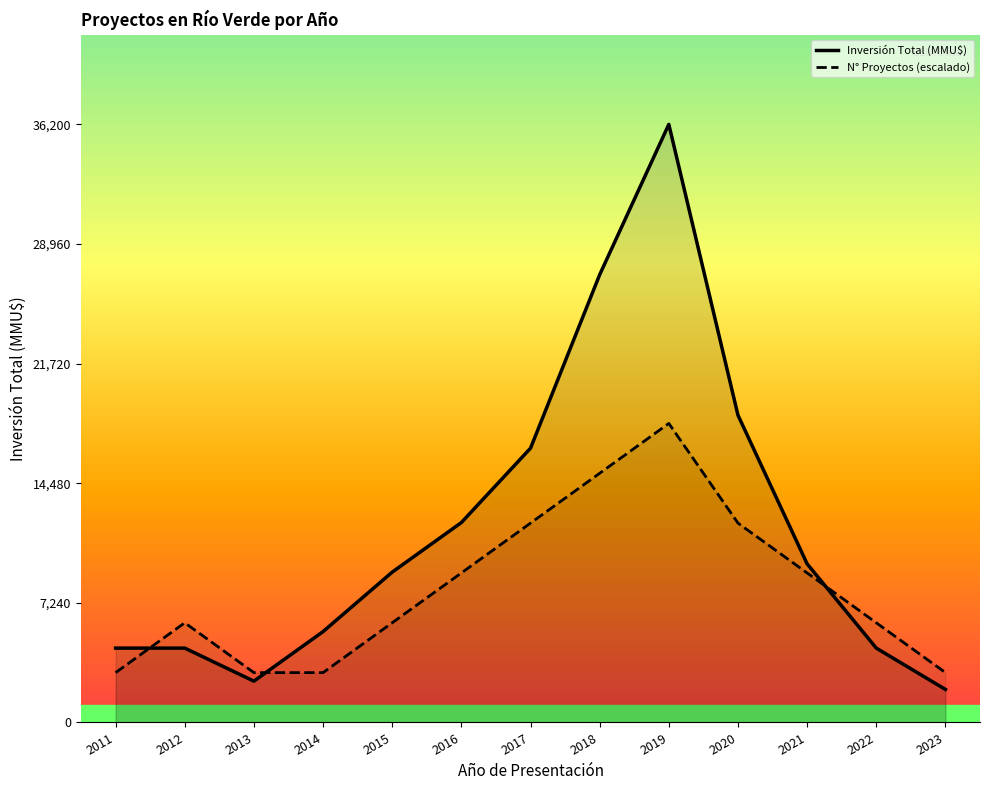

True or false: Inversión Total (MMU$) has more than 1 interior local peaks.

False